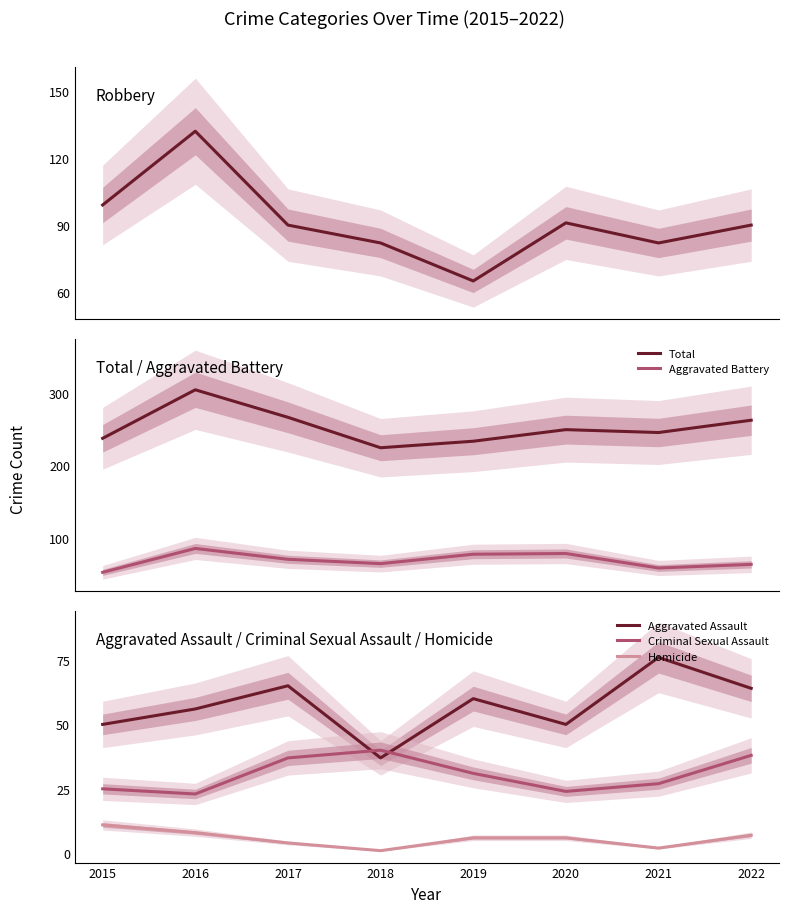

Reading left to right, extract all data points from this chart.

Robbery: 99	132	90	82	65	91	82	90
Total: 237	304	266	224	233	249	245	262
Aggravated Battery: 52	85	70	64	77	78	58	63
Aggravated Assault: 50	56	65	37	60	50	76	64
Criminal Sexual Assault: 25	23	37	40	31	24	27	38
Homicide: 11	8	4	1	6	6	2	7